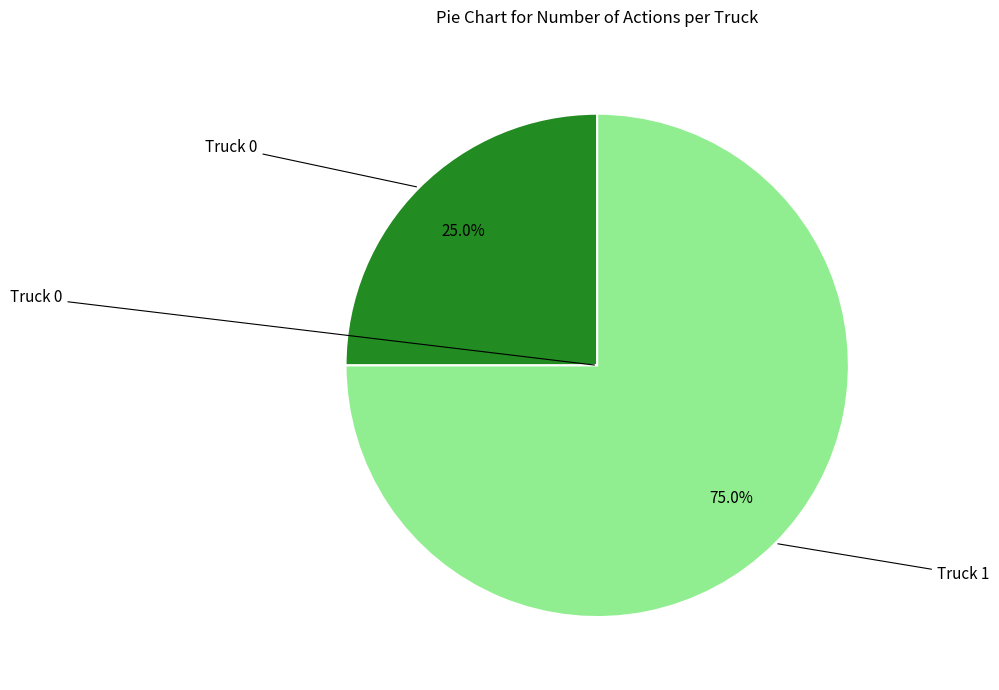

Is there a majority slice in this chart?

Yes